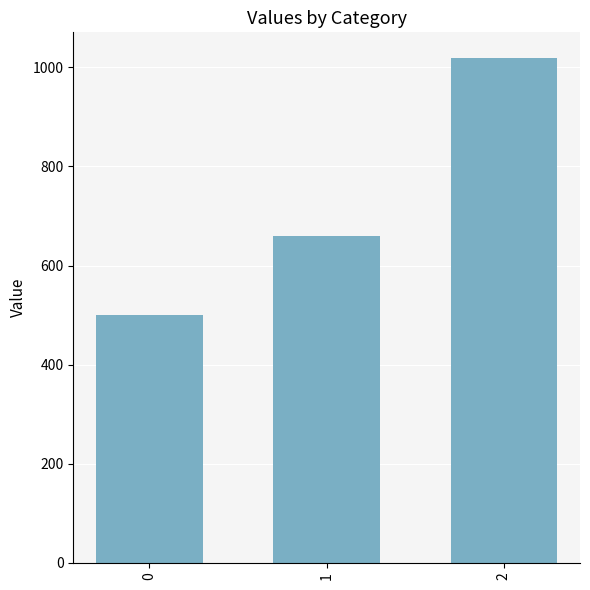

What is the greatest value displayed?

1020